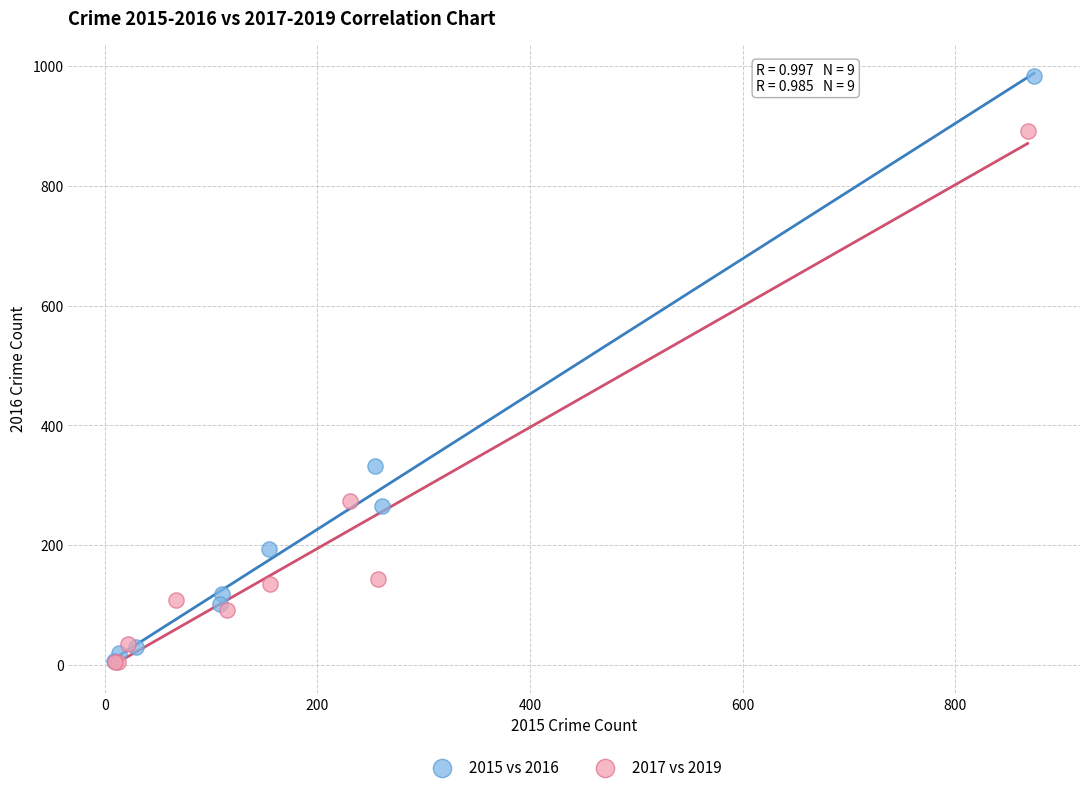

Which series has the largest Y range (max minus min)?

2015 vs 2016